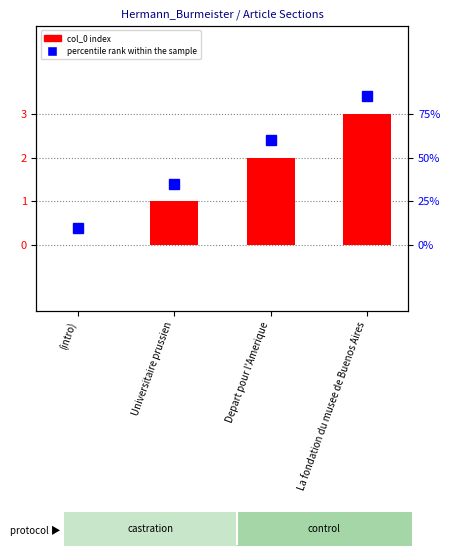

The chart shows a value of 3 at La fondation du musee de Buenos Aires. True or false?

True